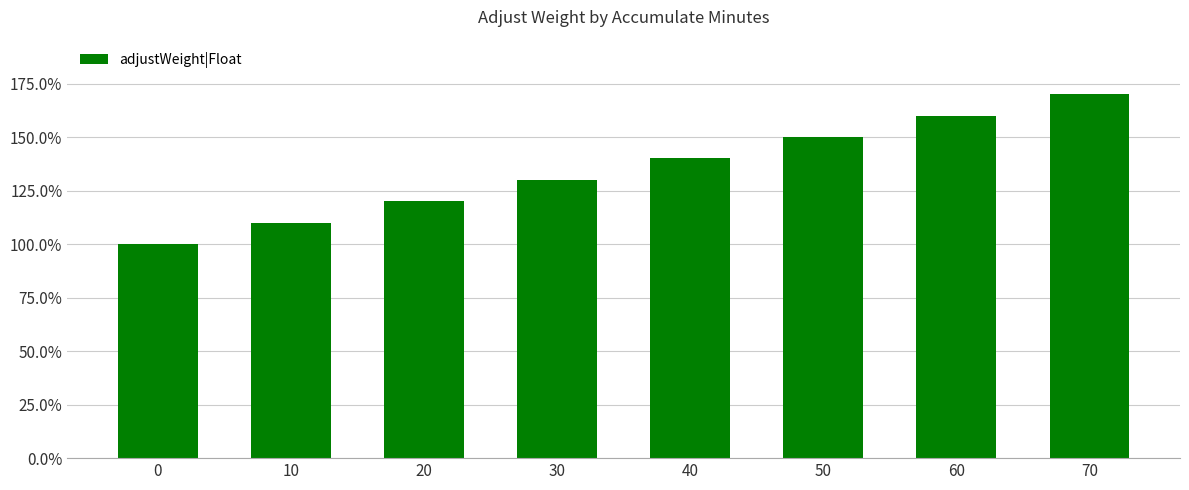

What is the difference between the values at 50 and 0?

0.5